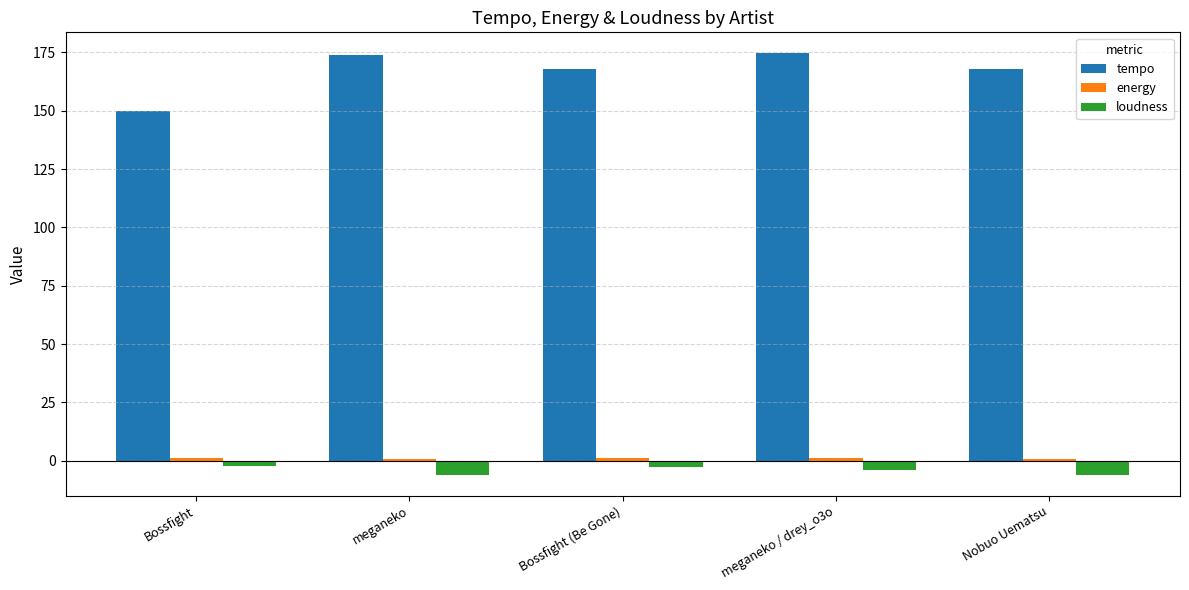

What is the difference between the tempo values at meganeko / drey_o3o and Nobuo Uematsu?

6.7